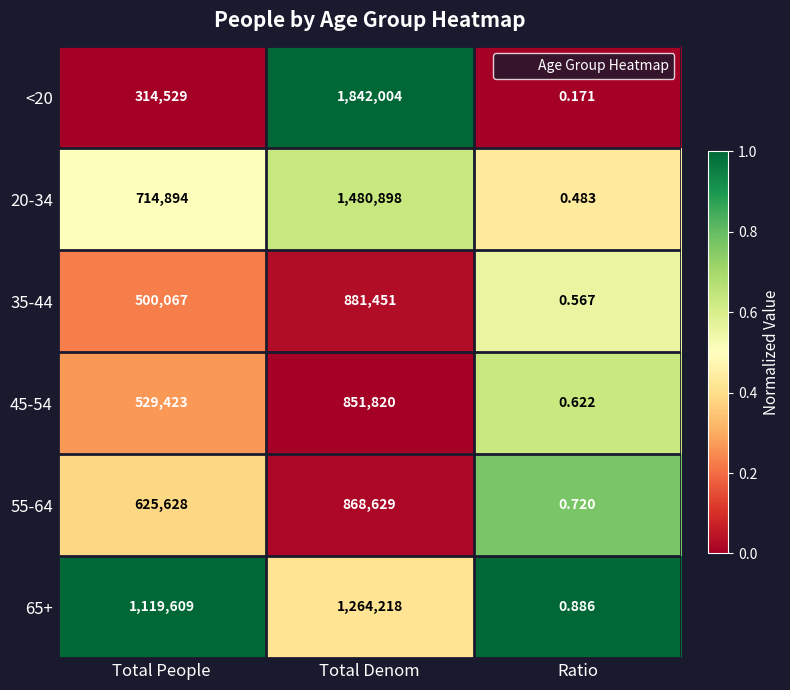

At which label does 65+ reach its minimum?

Ratio